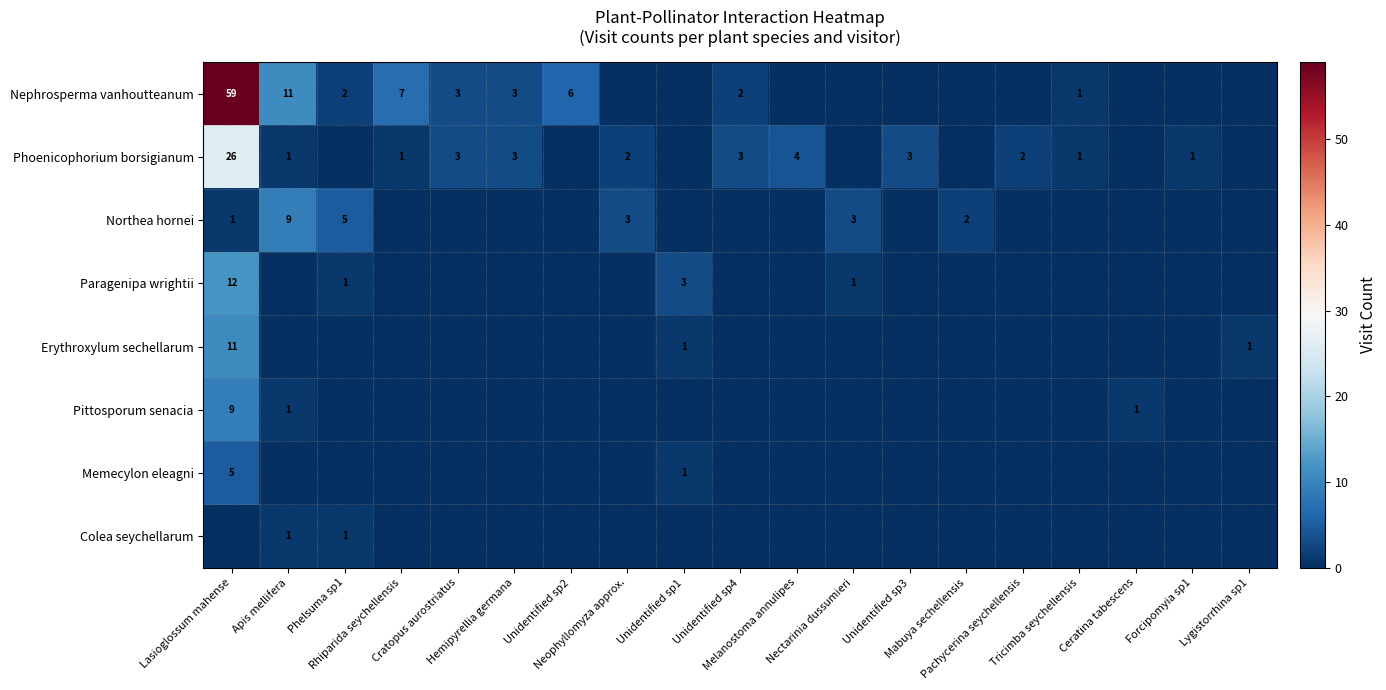

Between Rhiparida seychellensis and Cratopus aurostriatus, which series saw the biggest shift?

Nephrosperma vanhoutteanum